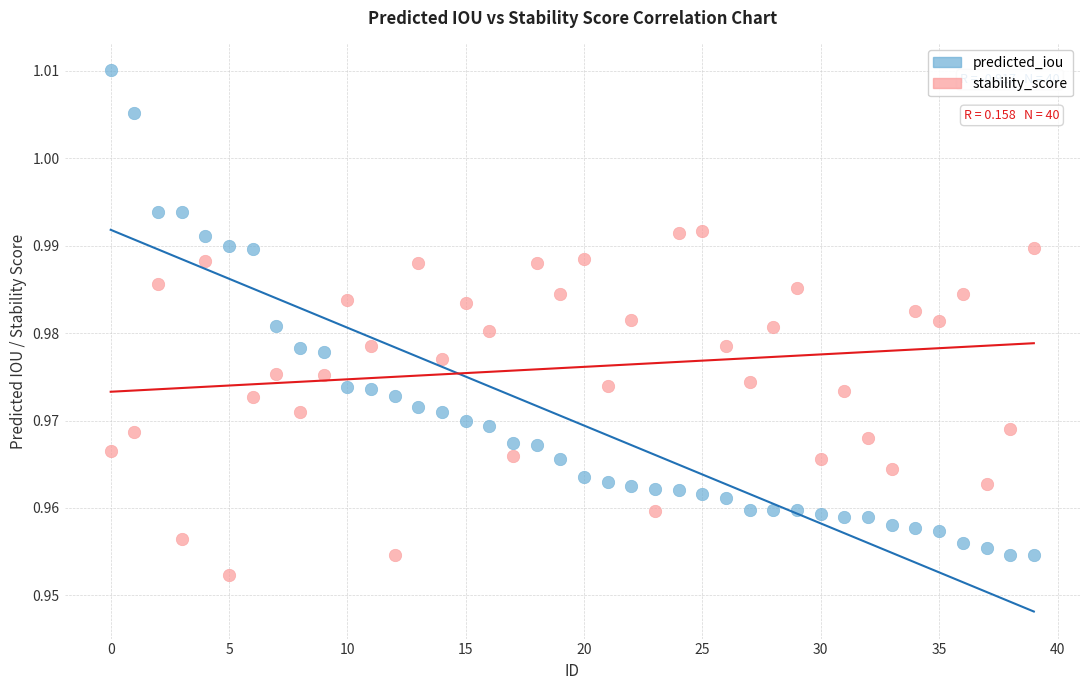

Which series contains the highest Y value?

predicted_iou